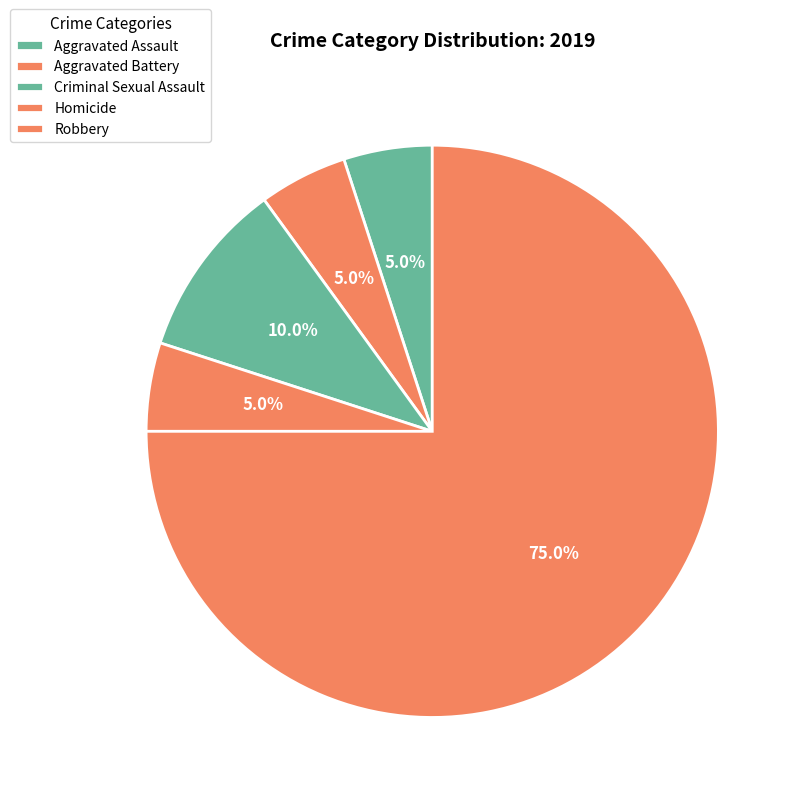

The Criminal Sexual Assault slice represents 3% of the pie. True or false?

False